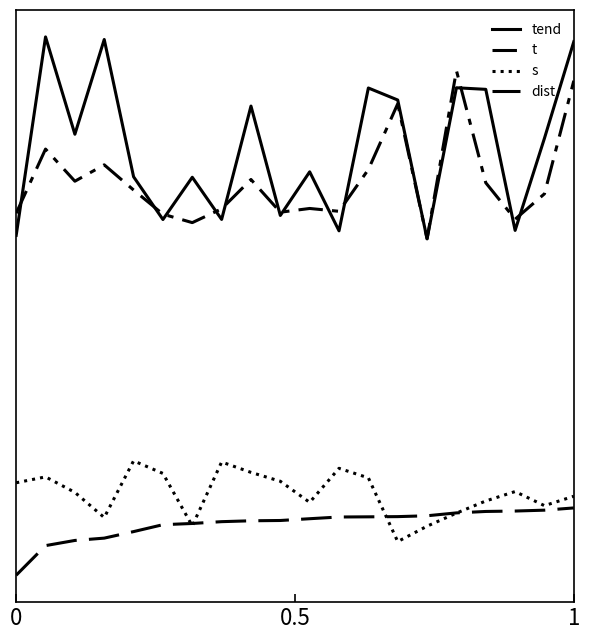

How many intersections are there between s and dist?

4